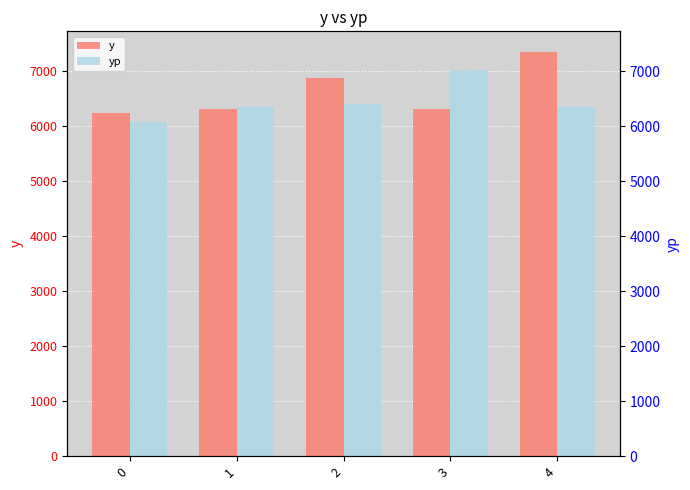

What is the minimum value for yp?

6084.1